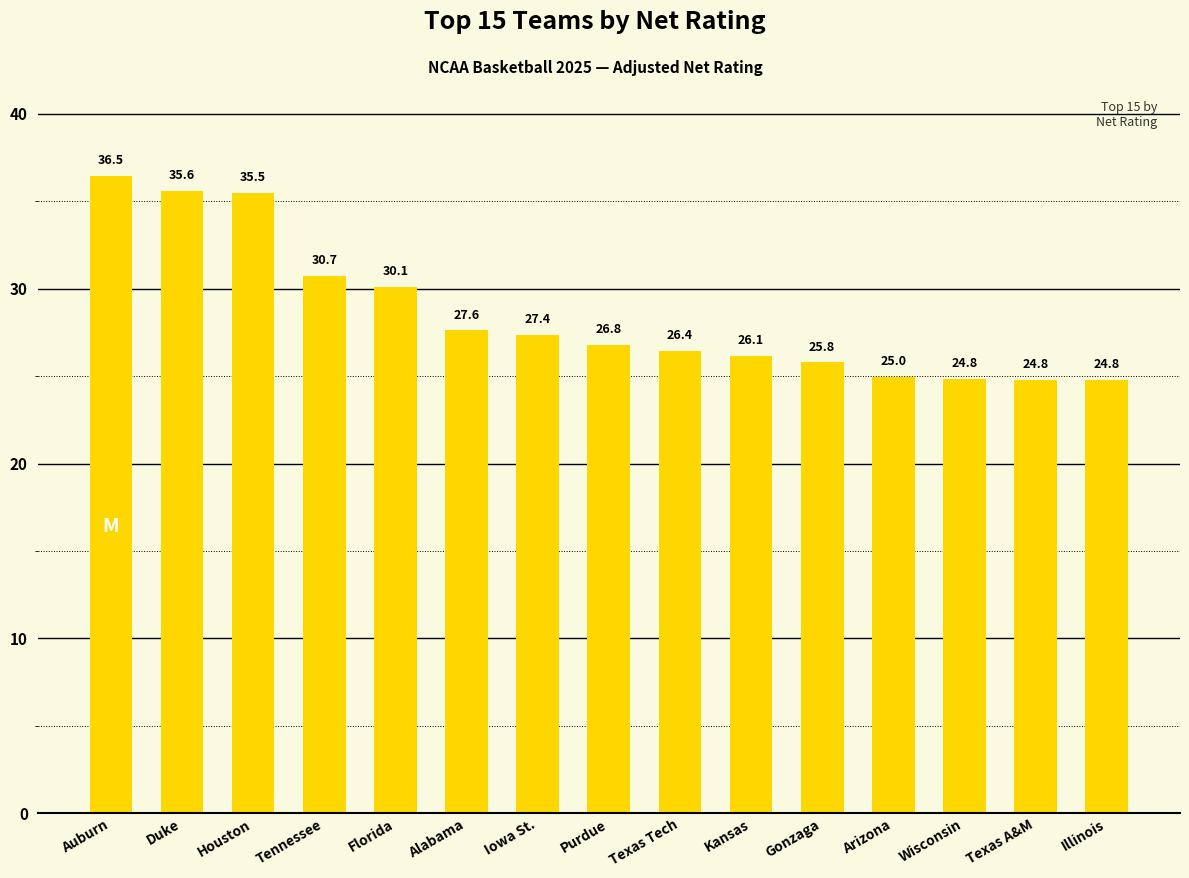

What is the difference between the maximum and second lowest values?

11.7